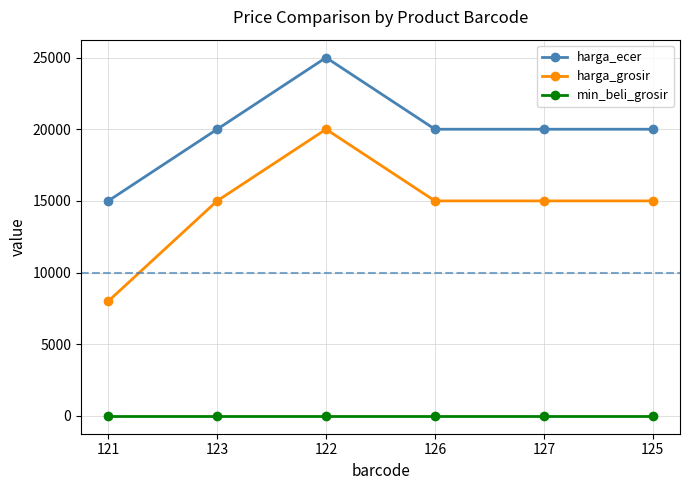

Which series has the widest spread of values?

harga_grosir